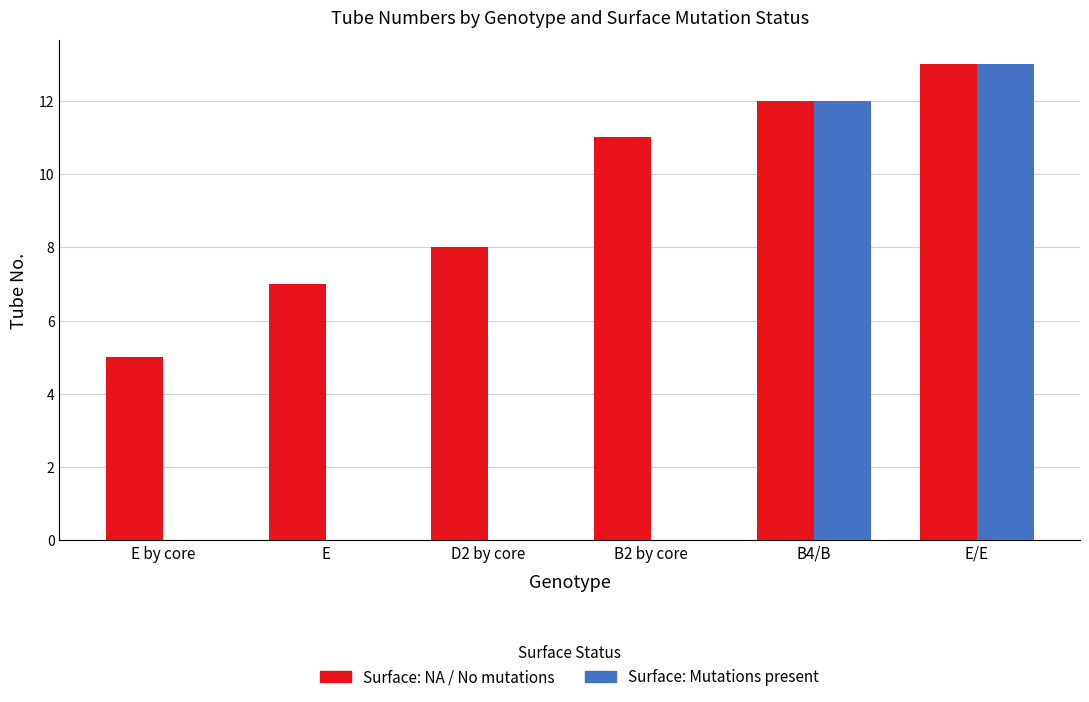

Read the Surface: NA / No mutations value at D2 by core.

8